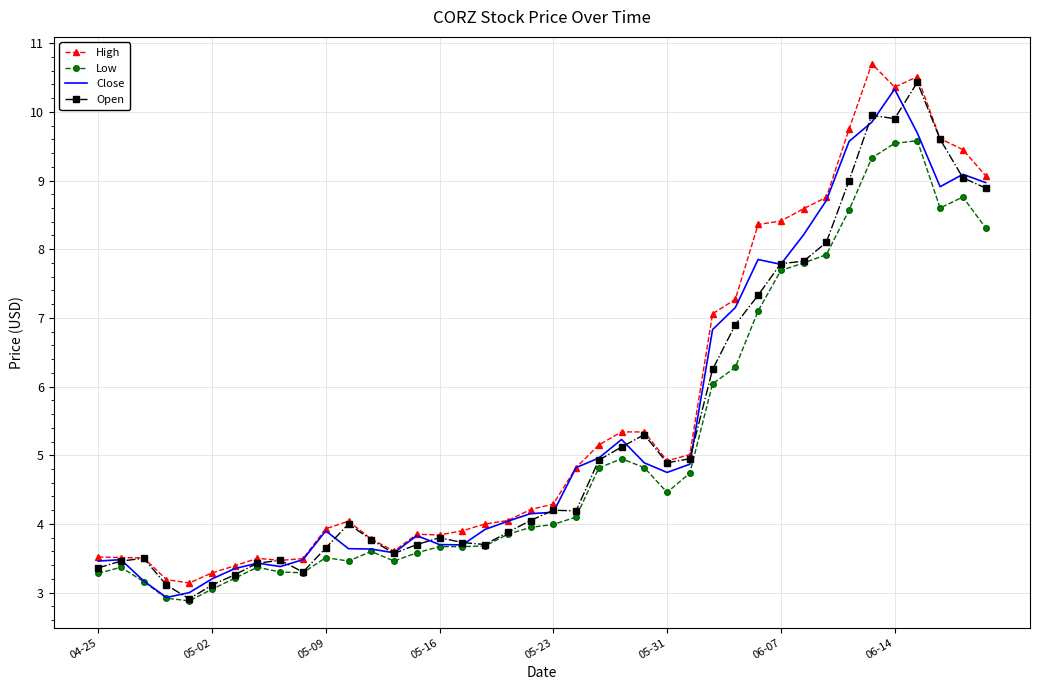

What is the lowest value of the Open series?

2.9